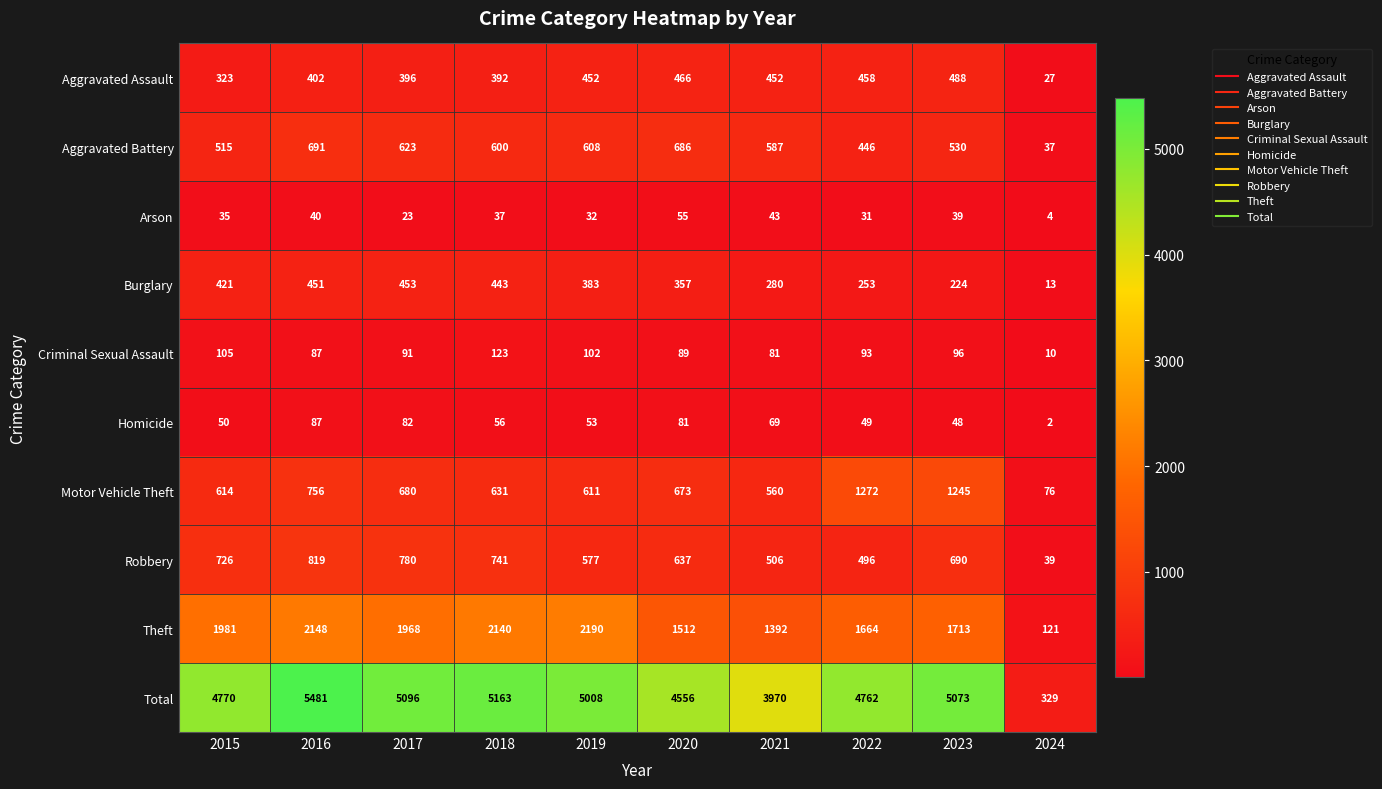

Which series has the largest total across all categories?

Total